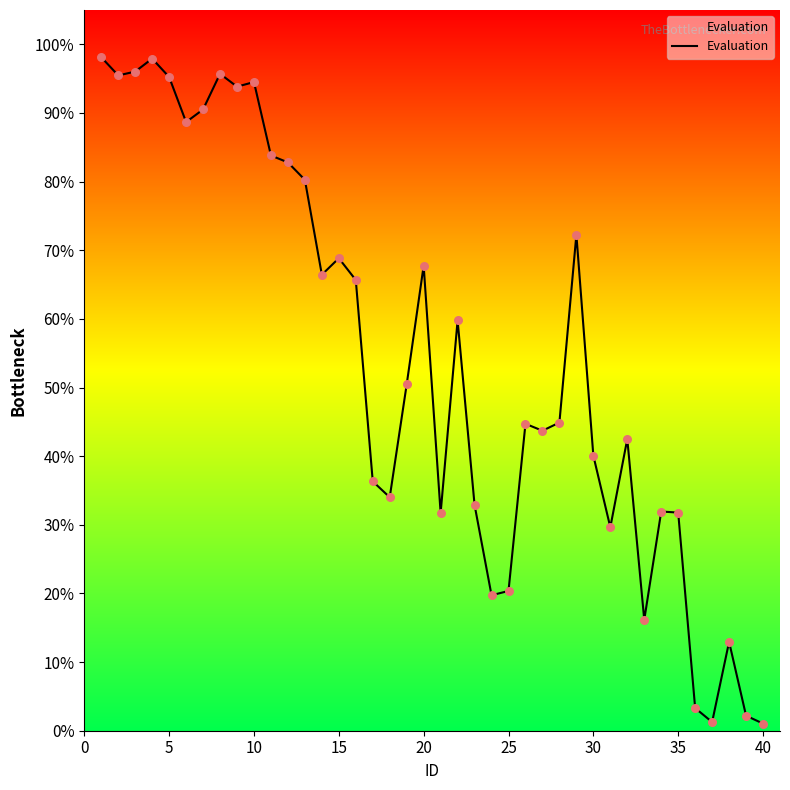

What is the greatest value displayed?

98.1